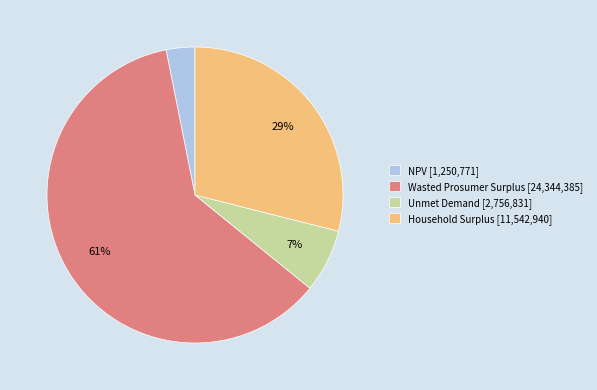

Does any single category account for the majority?

Yes